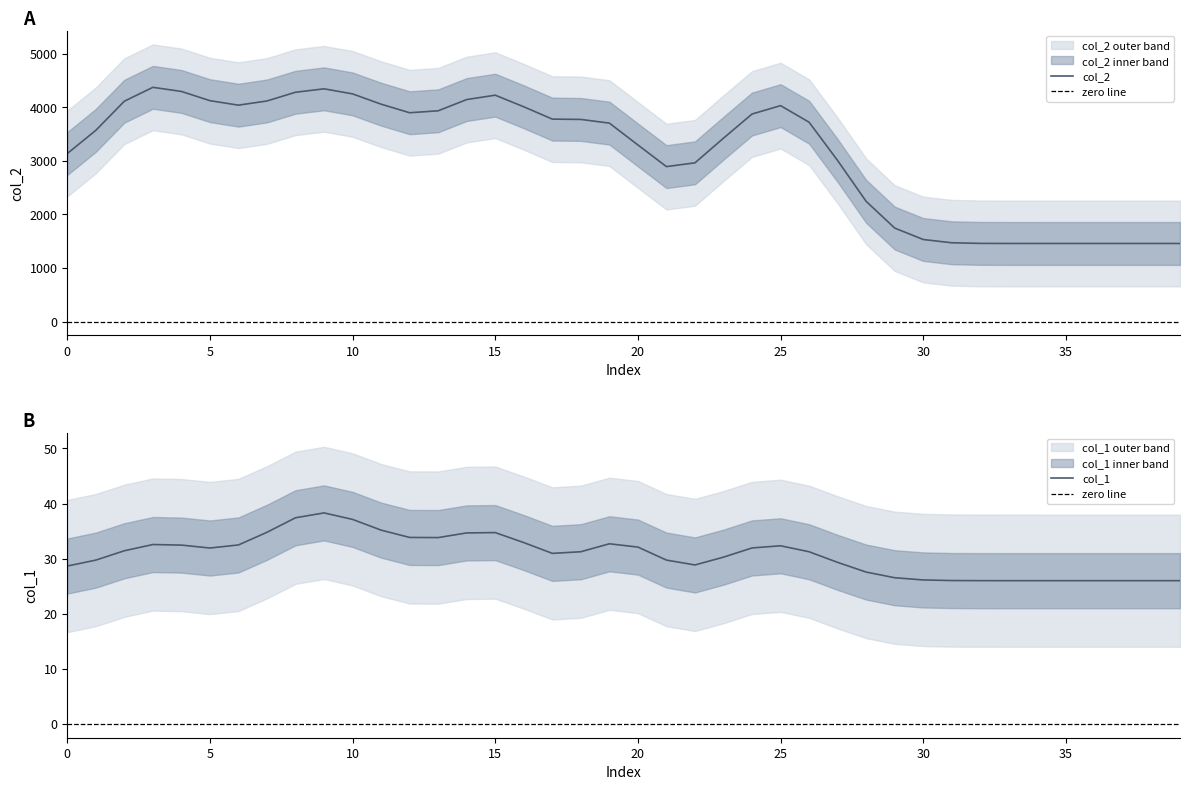

Which has a higher value, 21 or 11?

11